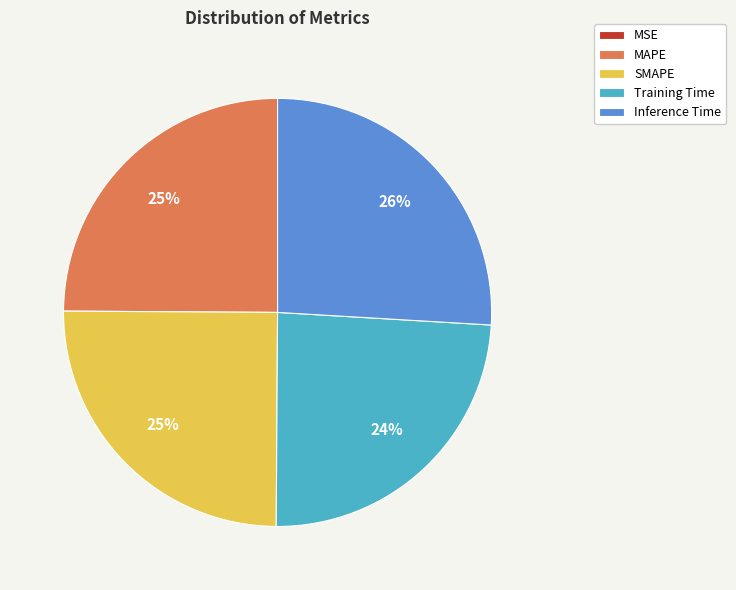

Do SMAPE and Training Time together represent more than half of the pie?

No